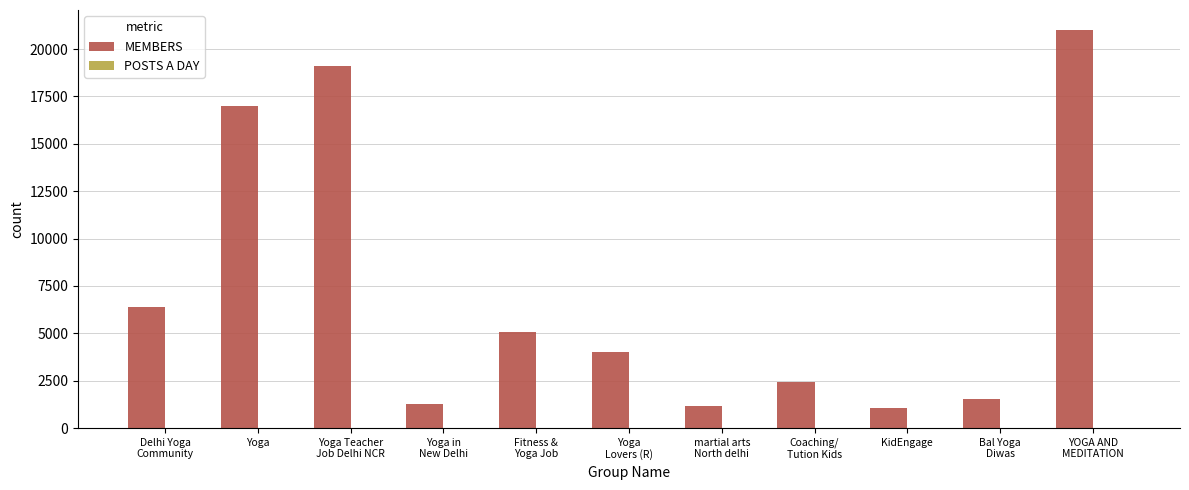

Which series has the largest total across all categories?

MEMBERS